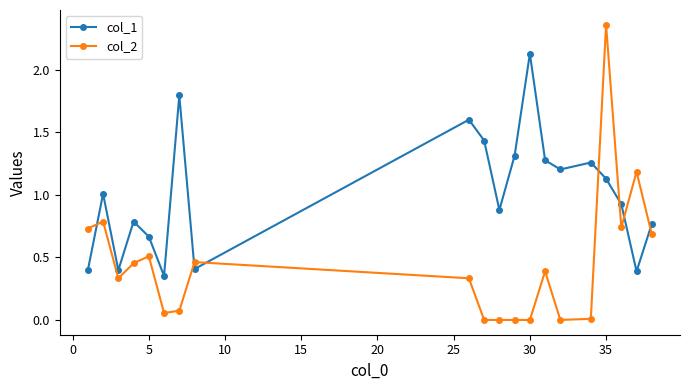

Does the chart display data point markers on the line(s)?

Yes